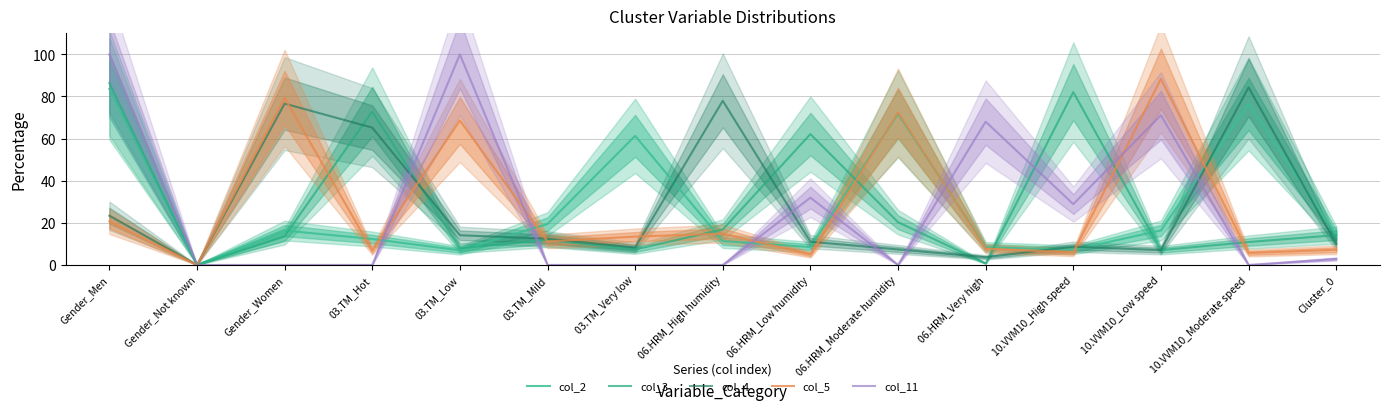

In col_11, how many points are lower than both neighbors (excluding endpoints)?

3